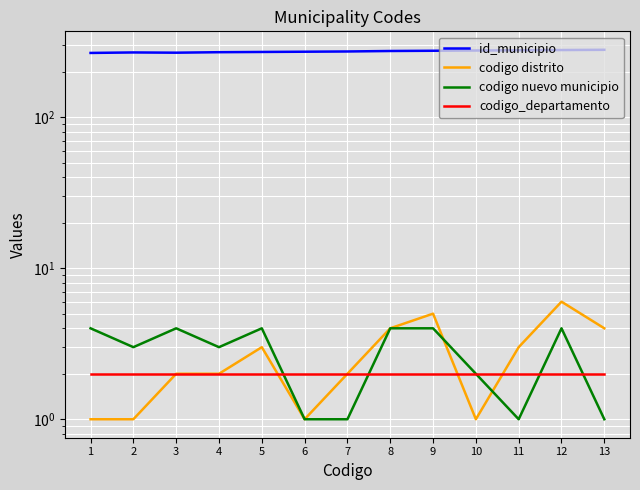

What is the difference between the id_municipio values at 10 and 11?

1